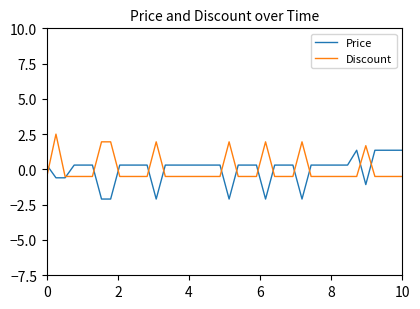

Rank the series by their maximum value, from highest to lowest.

Discount, Price